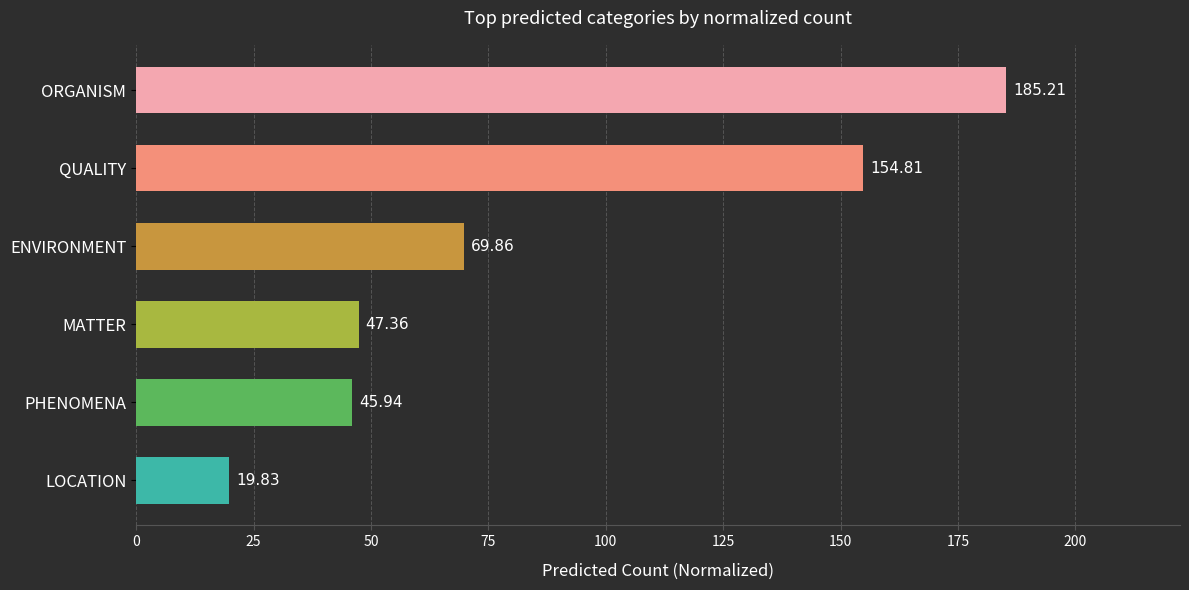

How many values exceed 69?

3